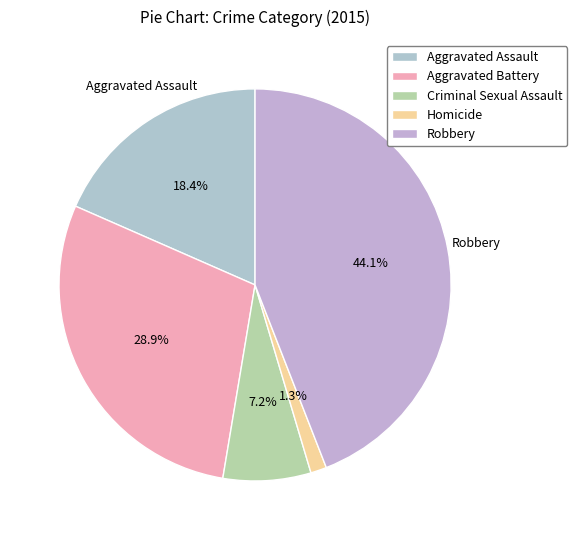

Is it true that Aggravated Assault is 18% of the pie?

True